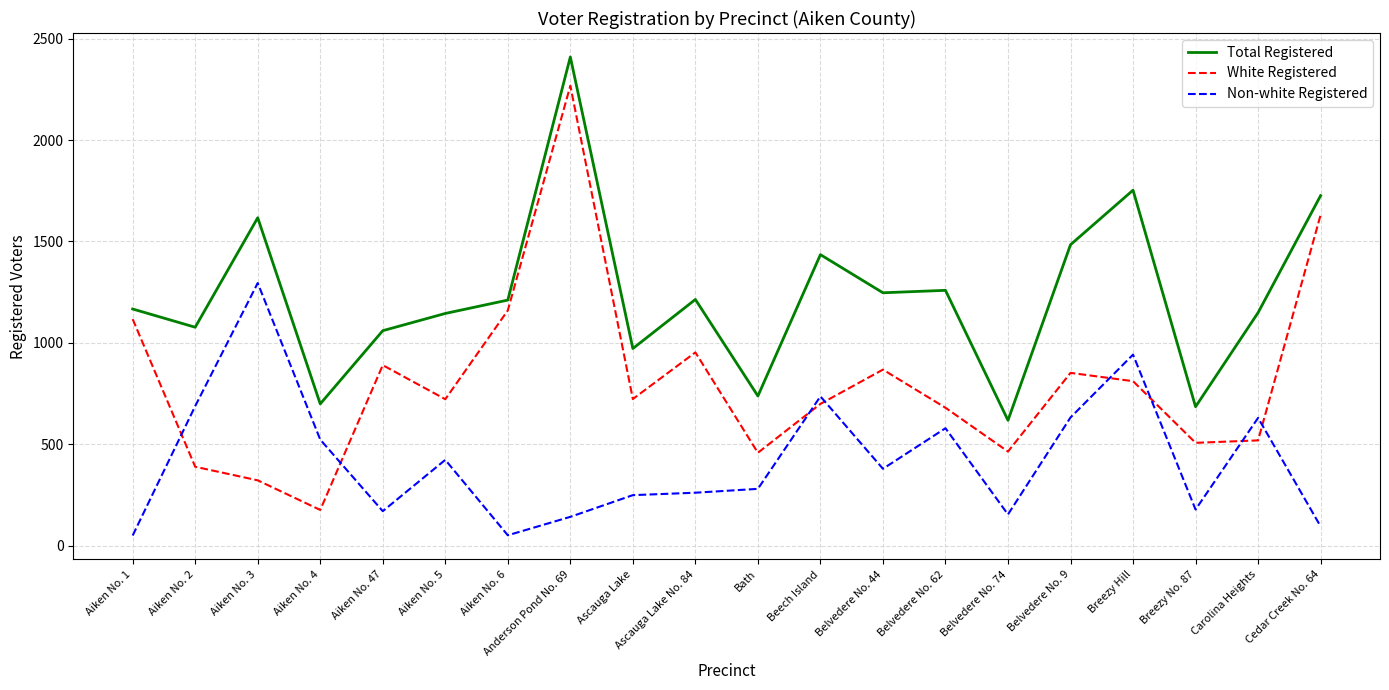

What are all the series names shown in the legend?

Total Registered, White Registered, Non-white Registered